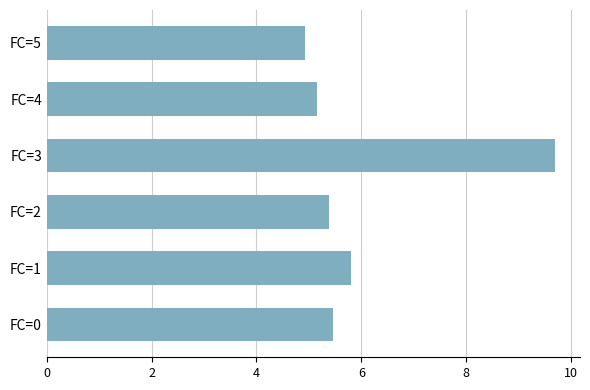

Which has a higher value, FC=0 or FC=3?

FC=3